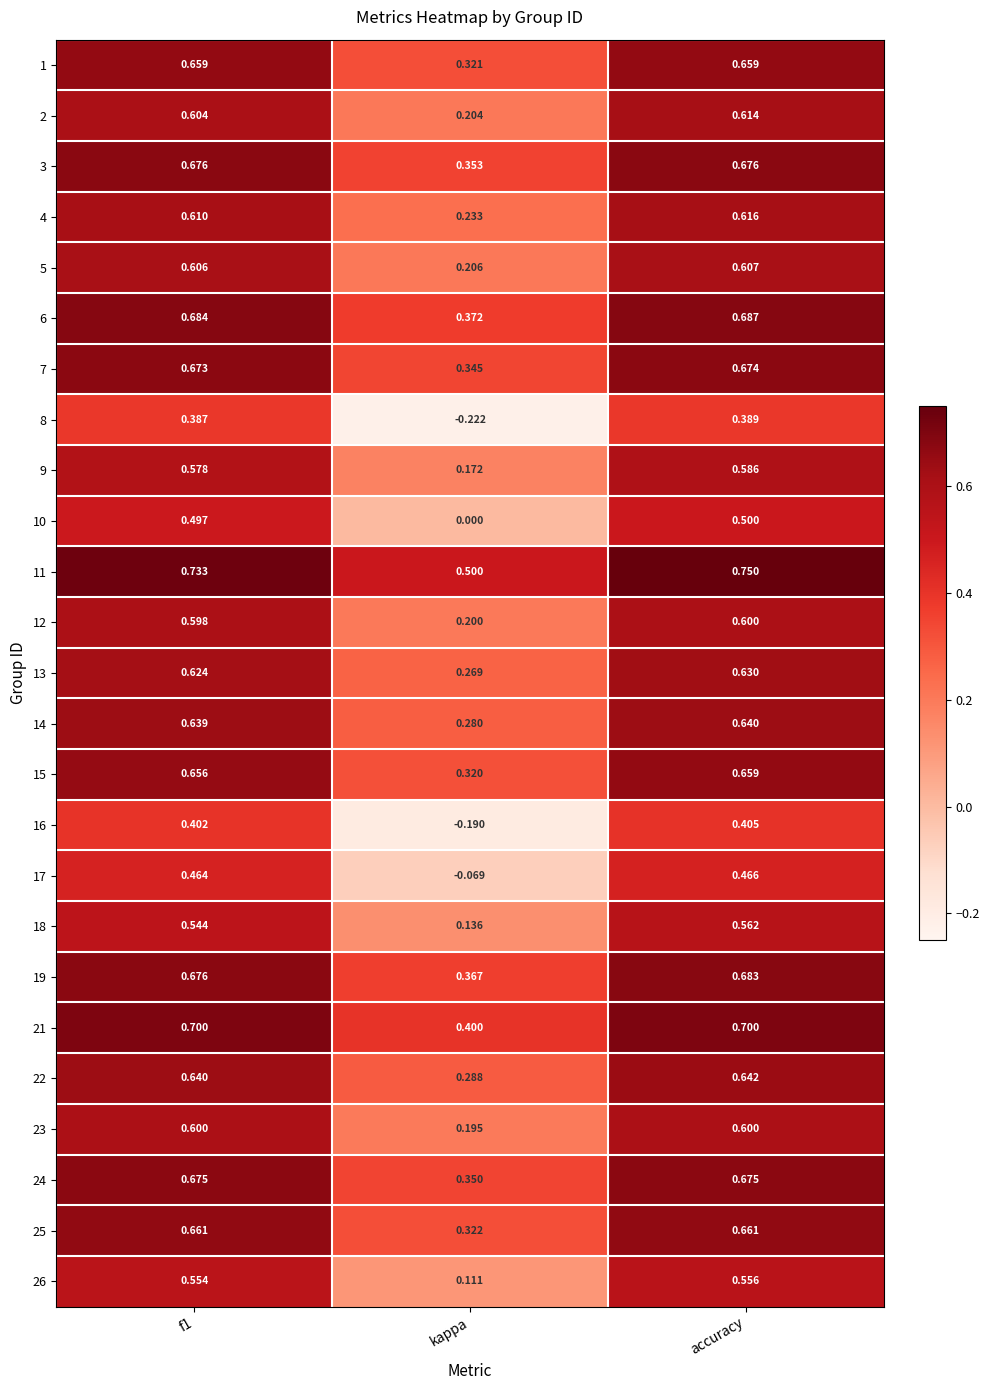

Which series has the largest range (max minus min)?

8